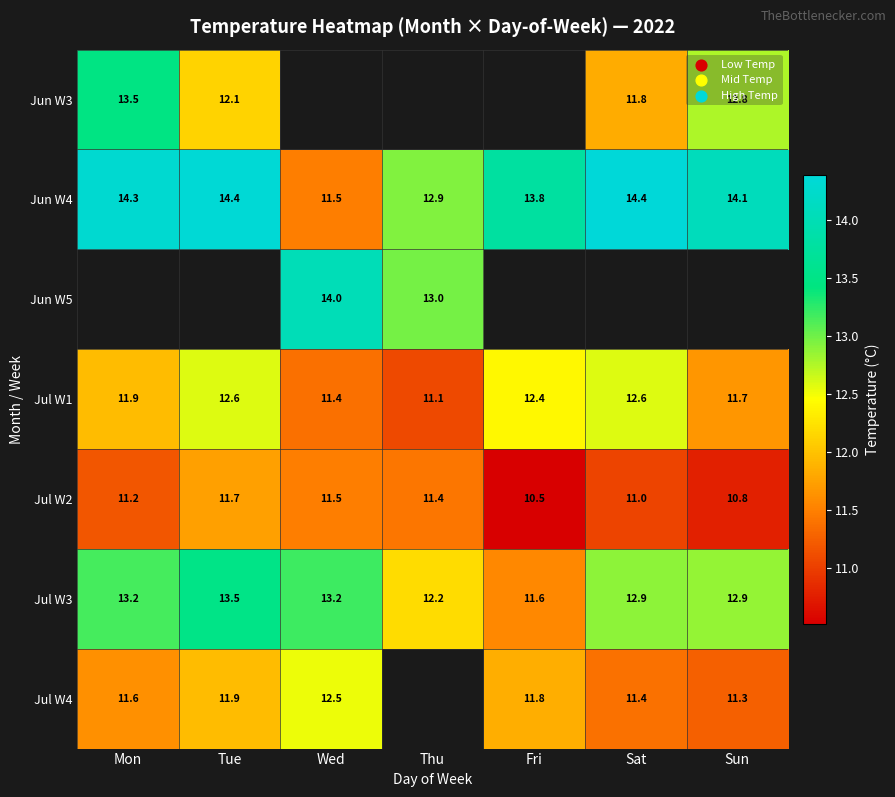

How many data points in Jun W4 are above 14?

4